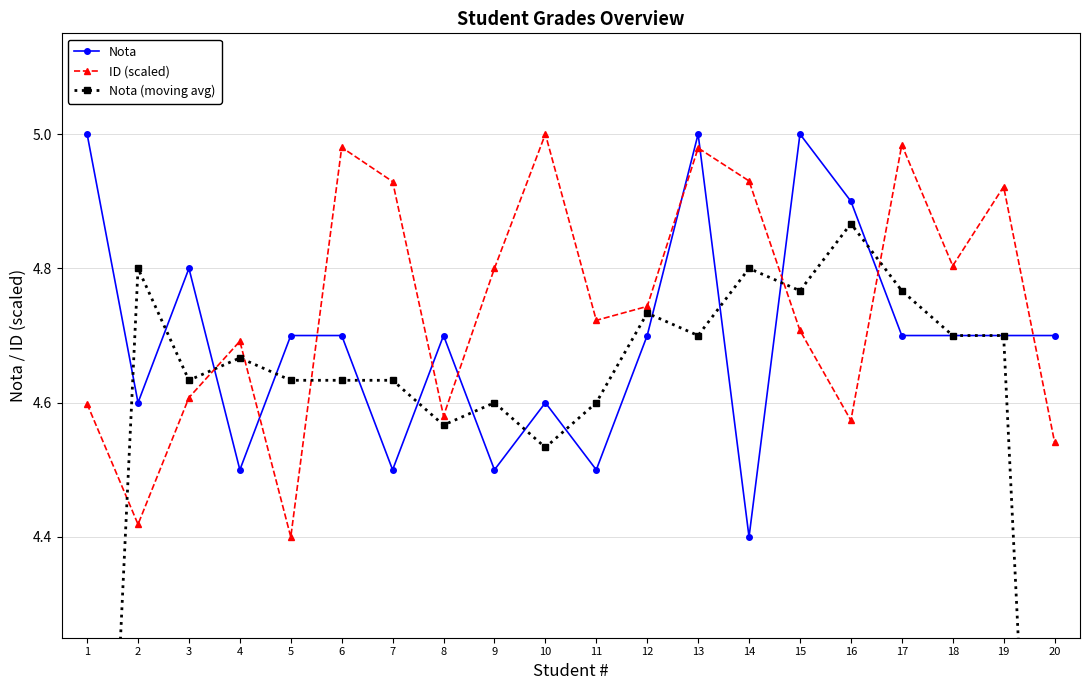

Where do ID (scaled) and Nota (moving avg) first cross each other?

1 and 2